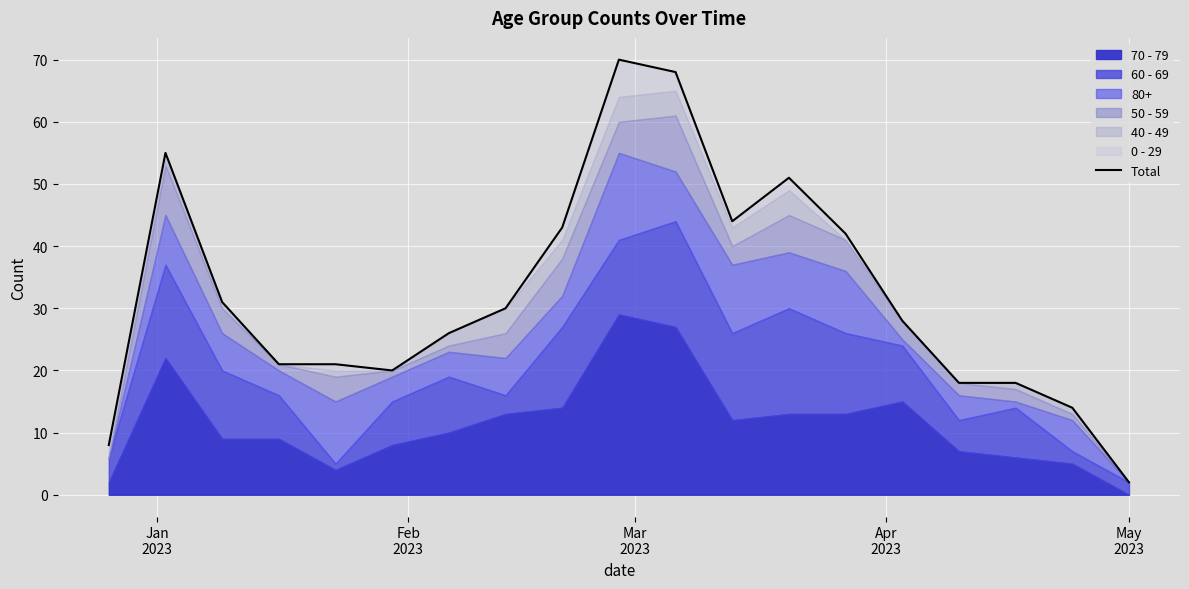

How many values are below 28?

9